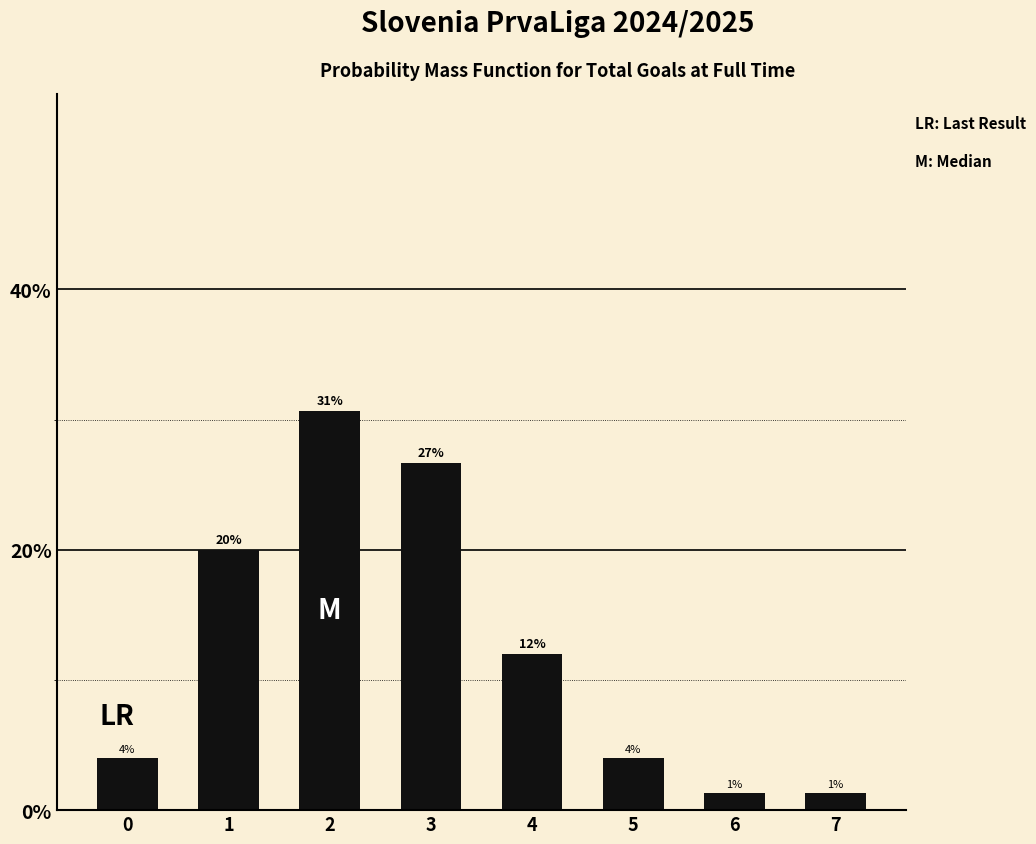

What is the value of the 4th bar from the left?

26.7